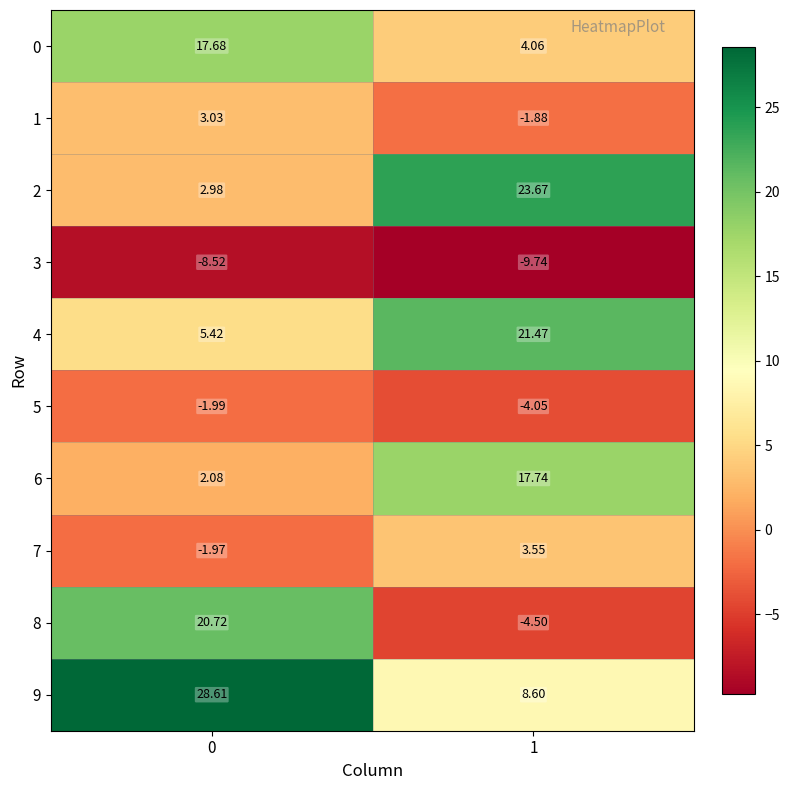

What is the total value across all series at 1?

58.9